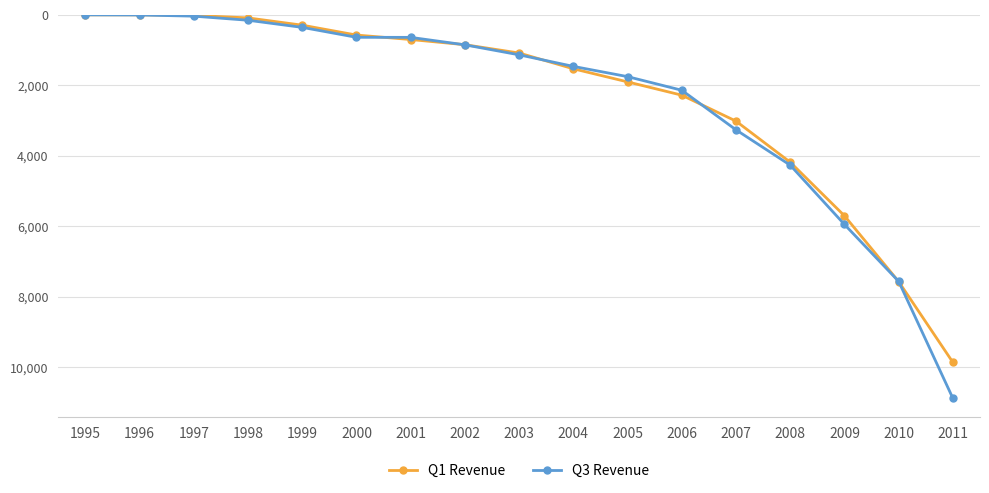

What is the smallest value displayed?

0.5